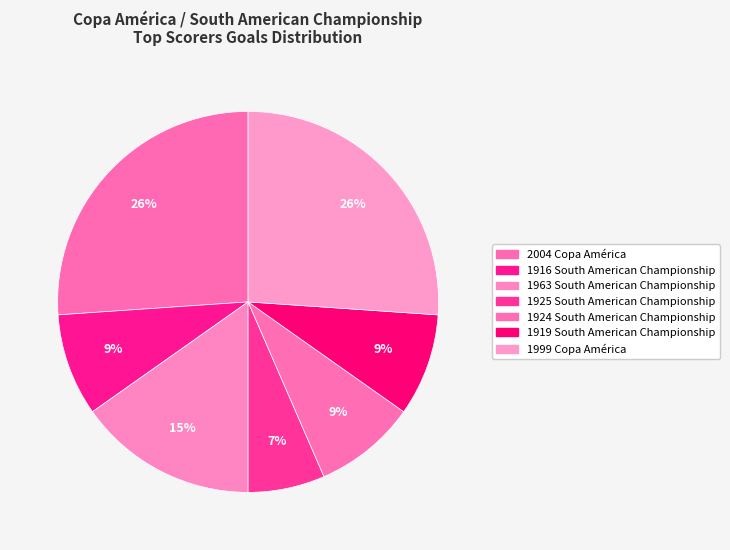

Is there a majority slice in this chart?

No